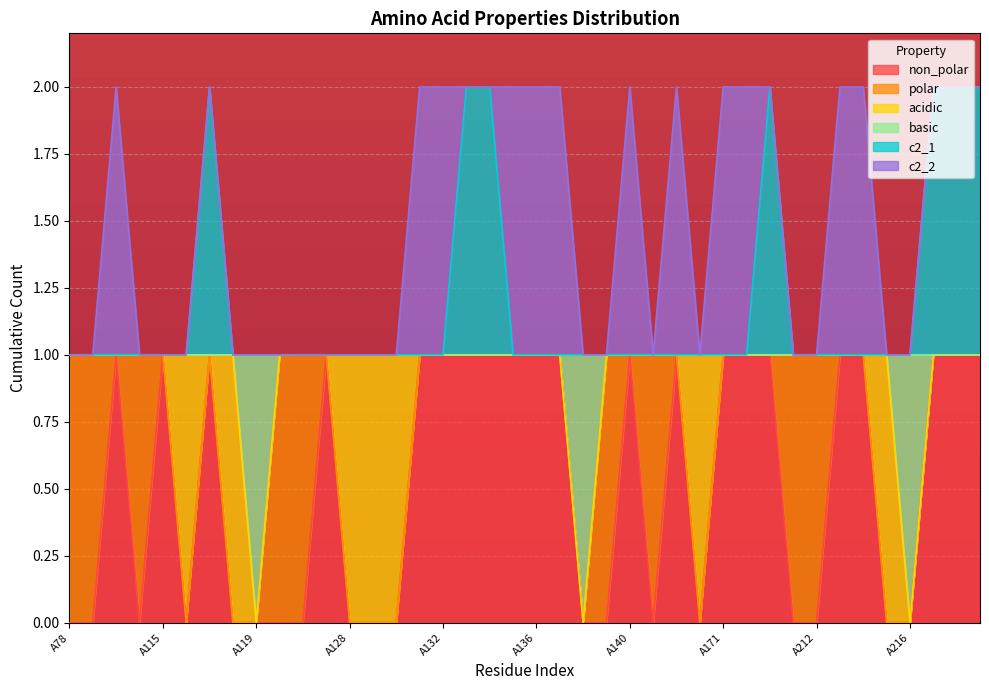

List the labels in order of basic value, smallest first.

A119, A138, A216, A78, A112, A113, A114, A115, A116, A117, A118, A120, A126, A127, A128, A129, A130, A131, A132, A133, A134, A135, A136, A137, A139, A140, A159, A160, A162, A171, A172, A210, A211, A212, A213, A214, A215, A217, A218, A219